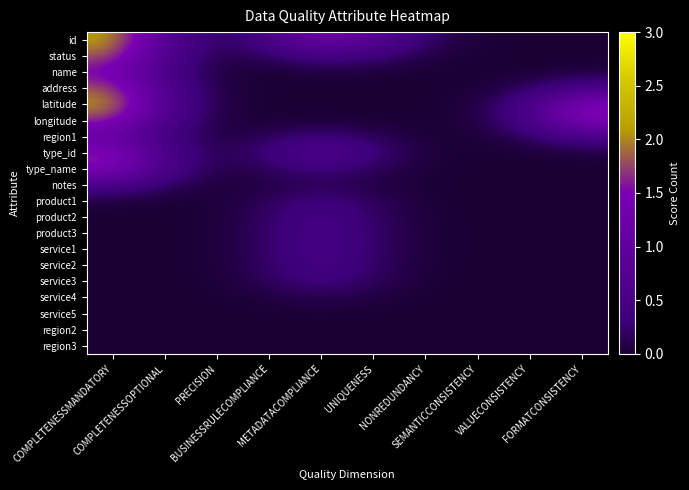

Reading right to left, extract all data points from this chart.

id: FORMATCONSISTENCY=0.0	VALUECONSISTENCY=0.0	SEMANTICCONSISTENCY=0.0	NONREDUNDANCY=0.2	UNIQUENESS=0.9	METADATACOMPLIANCE=1.3	BUSINESSRULECOMPLIANCE=0.5	PRECISION=0.1	COMPLETENESSOPTIONAL=0.7	COMPLETENESSMANDATORY=2.1
status: FORMATCONSISTENCY=0.0	VALUECONSISTENCY=0.0	SEMANTICCONSISTENCY=0.0	NONREDUNDANCY=0.1	UNIQUENESS=0.3	METADATACOMPLIANCE=0.4	BUSINESSRULECOMPLIANCE=0.2	PRECISION=0.1	COMPLETENESSOPTIONAL=0.6	COMPLETENESSMANDATORY=1.8
name: FORMATCONSISTENCY=0.0	VALUECONSISTENCY=0.0	SEMANTICCONSISTENCY=0.0	NONREDUNDANCY=0.0	UNIQUENESS=0.0	METADATACOMPLIANCE=0.0	BUSINESSRULECOMPLIANCE=0.0	PRECISION=0.0	COMPLETENESSOPTIONAL=0.5	COMPLETENESSMANDATORY=1.5
address: FORMATCONSISTENCY=0.5	VALUECONSISTENCY=0.2	SEMANTICCONSISTENCY=0.0	NONREDUNDANCY=0.0	UNIQUENESS=0.0	METADATACOMPLIANCE=0.0	BUSINESSRULECOMPLIANCE=0.0	PRECISION=0.1	COMPLETENESSOPTIONAL=0.6	COMPLETENESSMANDATORY=1.8
latitude: FORMATCONSISTENCY=1.6	VALUECONSISTENCY=0.5	SEMANTICCONSISTENCY=0.0	NONREDUNDANCY=0.0	UNIQUENESS=0.0	METADATACOMPLIANCE=0.0	BUSINESSRULECOMPLIANCE=0.0	PRECISION=0.1	COMPLETENESSOPTIONAL=0.7	COMPLETENESSMANDATORY=2.1
longitude: FORMATCONSISTENCY=1.6	VALUECONSISTENCY=0.5	SEMANTICCONSISTENCY=0.0	NONREDUNDANCY=0.0	UNIQUENESS=0.0	METADATACOMPLIANCE=0.0	BUSINESSRULECOMPLIANCE=0.0	PRECISION=0.1	COMPLETENESSOPTIONAL=0.6	COMPLETENESSMANDATORY=1.7
region1: FORMATCONSISTENCY=0.5	VALUECONSISTENCY=0.2	SEMANTICCONSISTENCY=0.0	NONREDUNDANCY=0.0	UNIQUENESS=0.2	METADATACOMPLIANCE=0.3	BUSINESSRULECOMPLIANCE=0.2	PRECISION=0.0	COMPLETENESSOPTIONAL=0.4	COMPLETENESSMANDATORY=1.1
type_id: FORMATCONSISTENCY=0.0	VALUECONSISTENCY=0.0	SEMANTICCONSISTENCY=0.0	NONREDUNDANCY=0.0	UNIQUENESS=0.3	METADATACOMPLIANCE=0.7	BUSINESSRULECOMPLIANCE=0.3	PRECISION=0.1	COMPLETENESSOPTIONAL=0.6	COMPLETENESSMANDATORY=1.6
type_name: FORMATCONSISTENCY=0.0	VALUECONSISTENCY=0.0	SEMANTICCONSISTENCY=0.0	NONREDUNDANCY=0.0	UNIQUENESS=0.2	METADATACOMPLIANCE=0.4	BUSINESSRULECOMPLIANCE=0.2	PRECISION=0.1	COMPLETENESSOPTIONAL=0.5	COMPLETENESSMANDATORY=1.6
notes: FORMATCONSISTENCY=0.0	VALUECONSISTENCY=0.0	SEMANTICCONSISTENCY=0.0	NONREDUNDANCY=0.0	UNIQUENESS=0.1	METADATACOMPLIANCE=0.2	BUSINESSRULECOMPLIANCE=0.1	PRECISION=0.0	COMPLETENESSOPTIONAL=0.2	COMPLETENESSMANDATORY=0.5
product1: FORMATCONSISTENCY=0.0	VALUECONSISTENCY=0.0	SEMANTICCONSISTENCY=0.0	NONREDUNDANCY=0.0	UNIQUENESS=0.2	METADATACOMPLIANCE=0.4	BUSINESSRULECOMPLIANCE=0.2	PRECISION=0.0	COMPLETENESSOPTIONAL=0.0	COMPLETENESSMANDATORY=0.0
product2: FORMATCONSISTENCY=0.0	VALUECONSISTENCY=0.0	SEMANTICCONSISTENCY=0.0	NONREDUNDANCY=0.0	UNIQUENESS=0.2	METADATACOMPLIANCE=0.5	BUSINESSRULECOMPLIANCE=0.2	PRECISION=0.0	COMPLETENESSOPTIONAL=0.0	COMPLETENESSMANDATORY=0.0
product3: FORMATCONSISTENCY=0.0	VALUECONSISTENCY=0.0	SEMANTICCONSISTENCY=0.0	NONREDUNDANCY=0.0	UNIQUENESS=0.2	METADATACOMPLIANCE=0.5	BUSINESSRULECOMPLIANCE=0.2	PRECISION=0.0	COMPLETENESSOPTIONAL=0.0	COMPLETENESSMANDATORY=0.0
service1: FORMATCONSISTENCY=0.0	VALUECONSISTENCY=0.0	SEMANTICCONSISTENCY=0.0	NONREDUNDANCY=0.0	UNIQUENESS=0.2	METADATACOMPLIANCE=0.5	BUSINESSRULECOMPLIANCE=0.2	PRECISION=0.0	COMPLETENESSOPTIONAL=0.0	COMPLETENESSMANDATORY=0.0
service2: FORMATCONSISTENCY=0.0	VALUECONSISTENCY=0.0	SEMANTICCONSISTENCY=0.0	NONREDUNDANCY=0.0	UNIQUENESS=0.2	METADATACOMPLIANCE=0.5	BUSINESSRULECOMPLIANCE=0.2	PRECISION=0.0	COMPLETENESSOPTIONAL=0.0	COMPLETENESSMANDATORY=0.0
service3: FORMATCONSISTENCY=0.0	VALUECONSISTENCY=0.0	SEMANTICCONSISTENCY=0.0	NONREDUNDANCY=0.0	UNIQUENESS=0.2	METADATACOMPLIANCE=0.4	BUSINESSRULECOMPLIANCE=0.2	PRECISION=0.0	COMPLETENESSOPTIONAL=0.0	COMPLETENESSMANDATORY=0.0
service4: FORMATCONSISTENCY=0.0	VALUECONSISTENCY=0.0	SEMANTICCONSISTENCY=0.0	NONREDUNDANCY=0.0	UNIQUENESS=0.1	METADATACOMPLIANCE=0.1	BUSINESSRULECOMPLIANCE=0.1	PRECISION=0.0	COMPLETENESSOPTIONAL=0.0	COMPLETENESSMANDATORY=0.0
service5: FORMATCONSISTENCY=0.0	VALUECONSISTENCY=0.0	SEMANTICCONSISTENCY=0.0	NONREDUNDANCY=0.0	UNIQUENESS=0.0	METADATACOMPLIANCE=0.0	BUSINESSRULECOMPLIANCE=0.0	PRECISION=0.0	COMPLETENESSOPTIONAL=0.0	COMPLETENESSMANDATORY=0.0
region2: FORMATCONSISTENCY=0.0	VALUECONSISTENCY=0.0	SEMANTICCONSISTENCY=0.0	NONREDUNDANCY=0.0	UNIQUENESS=0.0	METADATACOMPLIANCE=0.0	BUSINESSRULECOMPLIANCE=0.0	PRECISION=0.0	COMPLETENESSOPTIONAL=0.0	COMPLETENESSMANDATORY=0.0
region3: FORMATCONSISTENCY=0.0	VALUECONSISTENCY=0.0	SEMANTICCONSISTENCY=0.0	NONREDUNDANCY=0.0	UNIQUENESS=0.0	METADATACOMPLIANCE=0.0	BUSINESSRULECOMPLIANCE=0.0	PRECISION=0.0	COMPLETENESSOPTIONAL=0.0	COMPLETENESSMANDATORY=0.0